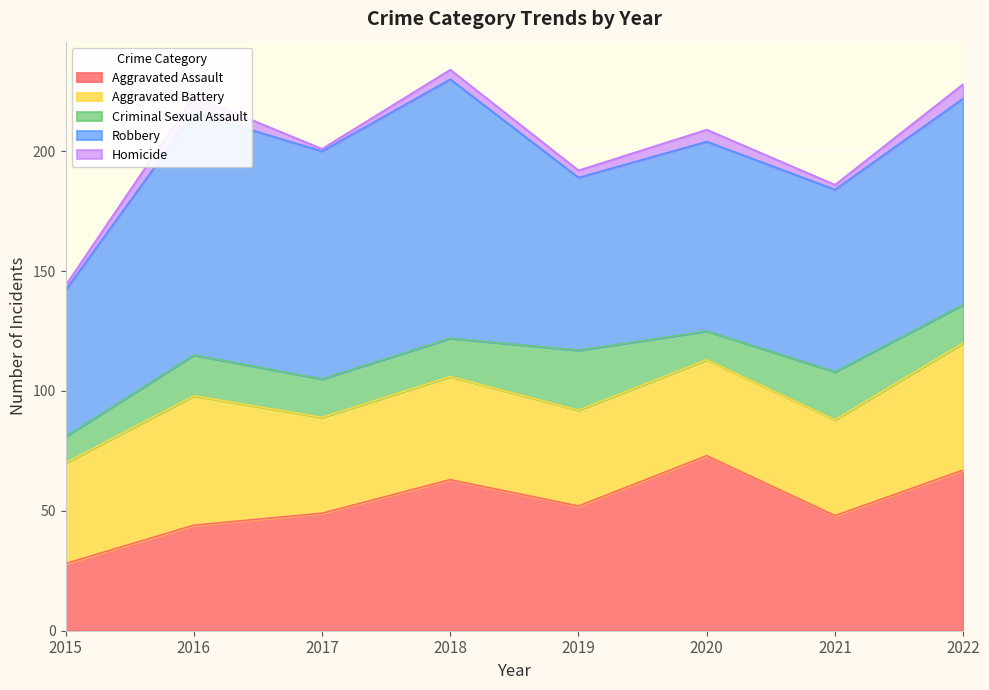

What are all the series names shown in the legend?

Aggravated Assault, Aggravated Battery, Criminal Sexual Assault, Robbery, Homicide